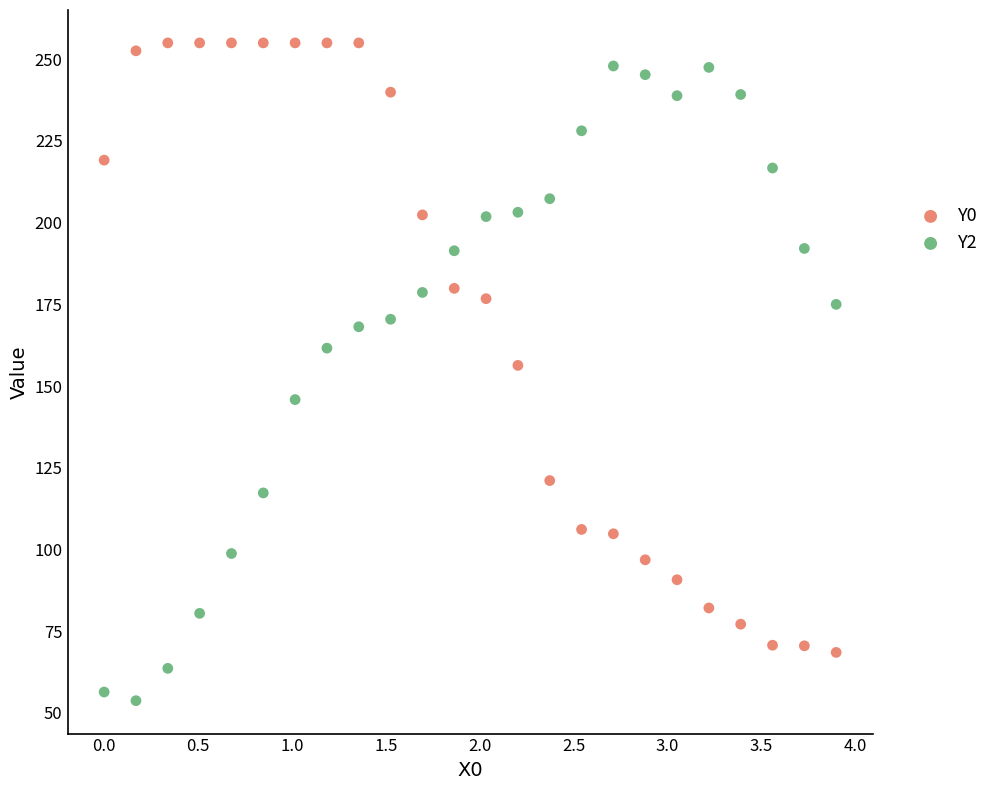

What are all the series names shown in the legend?

Y0, Y2